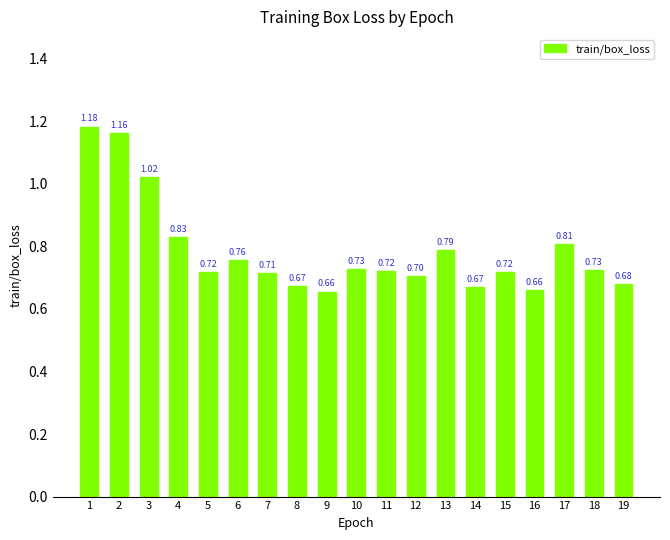

What is the approximate value at 18?

0.7